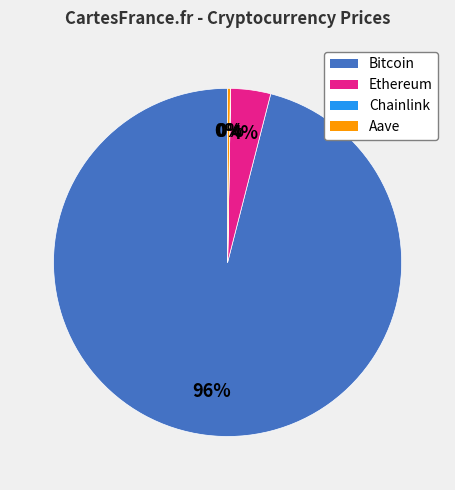

True or false: Ethereum accounts for 11% of the total.

False